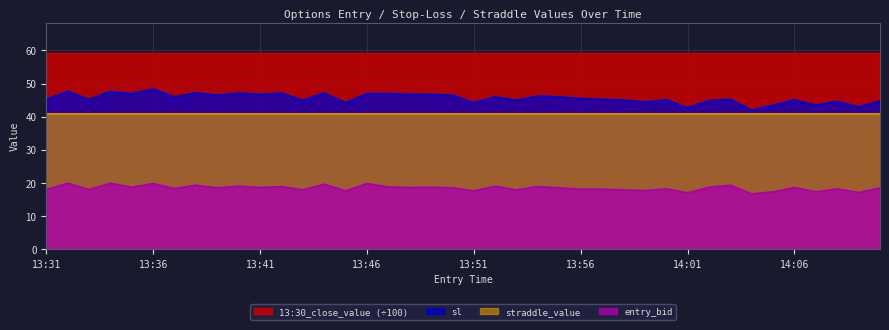

List the series in order of their peak value, lowest first.

entry_bid, straddle_value, sl, 13:30_close_value (÷100)